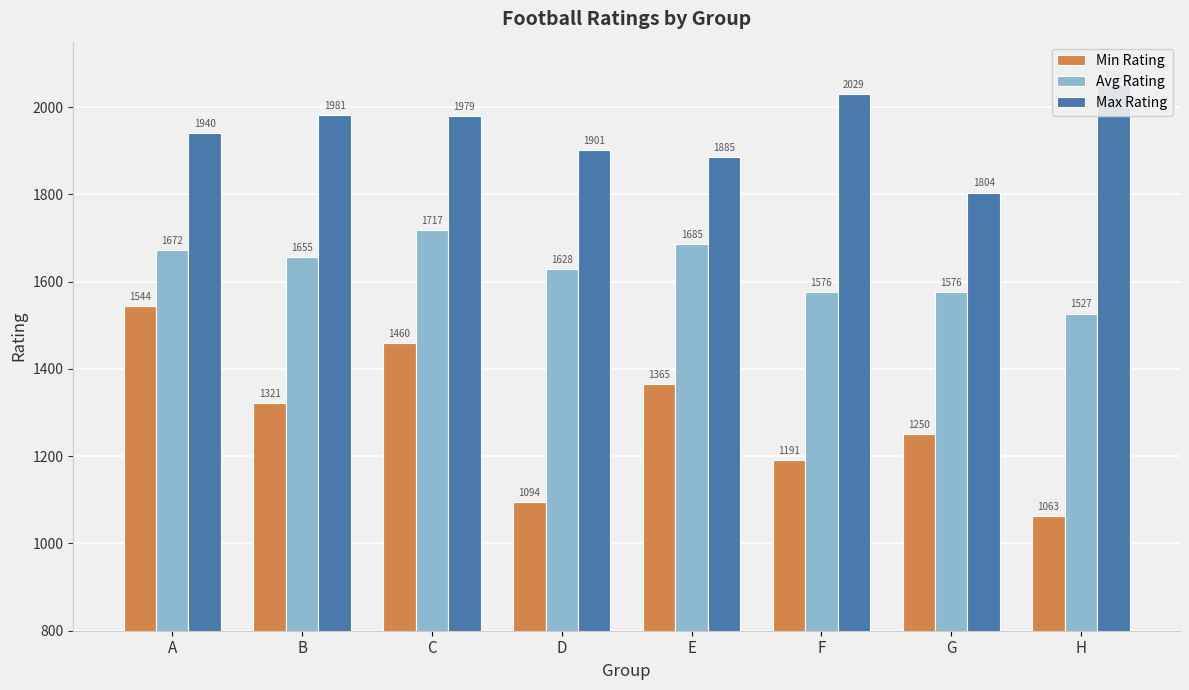

Is the value of Min Rating at F greater than the value of Avg Rating at H?

No